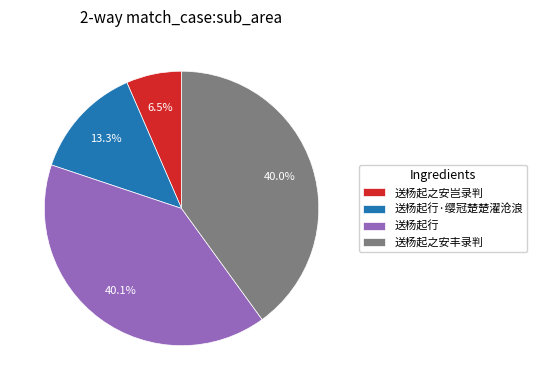

To the nearest percent, what is the combined percentage of 送杨起之安岂录判 and 送杨起行·缨冠楚楚濯沧浪?

20%